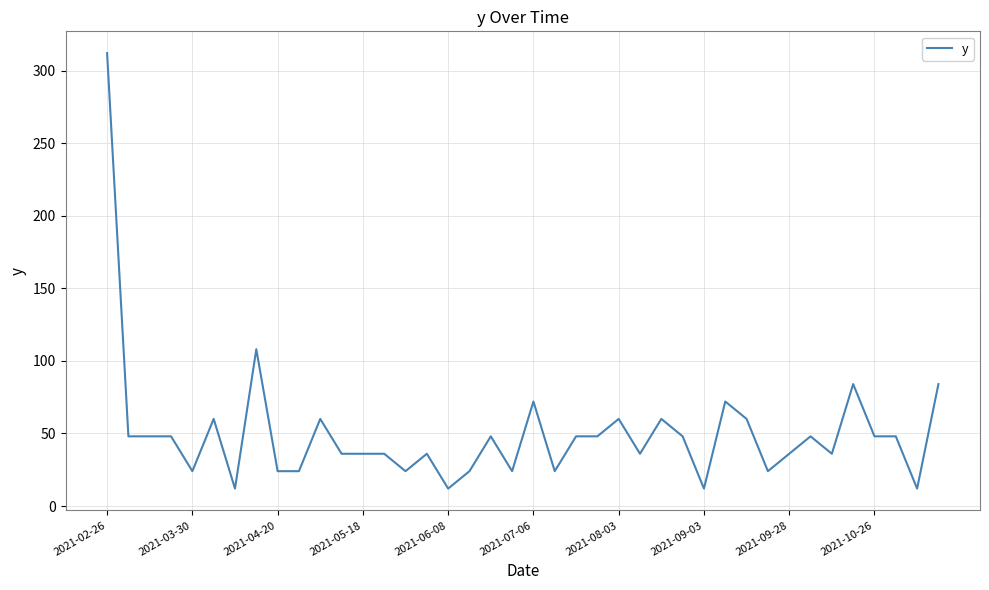

What is the difference between the maximum and minimum values?

300